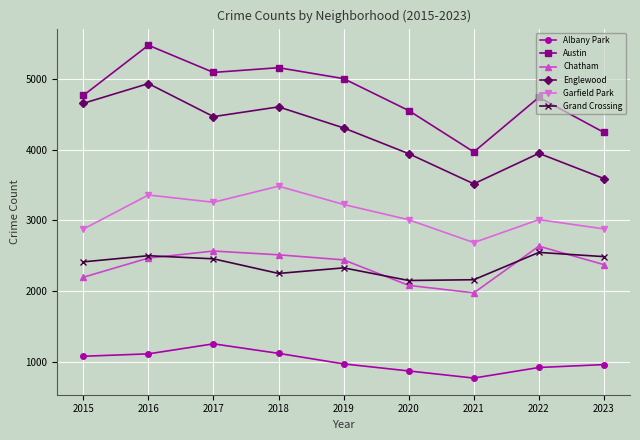

Which series has the largest total across all categories?

Austin